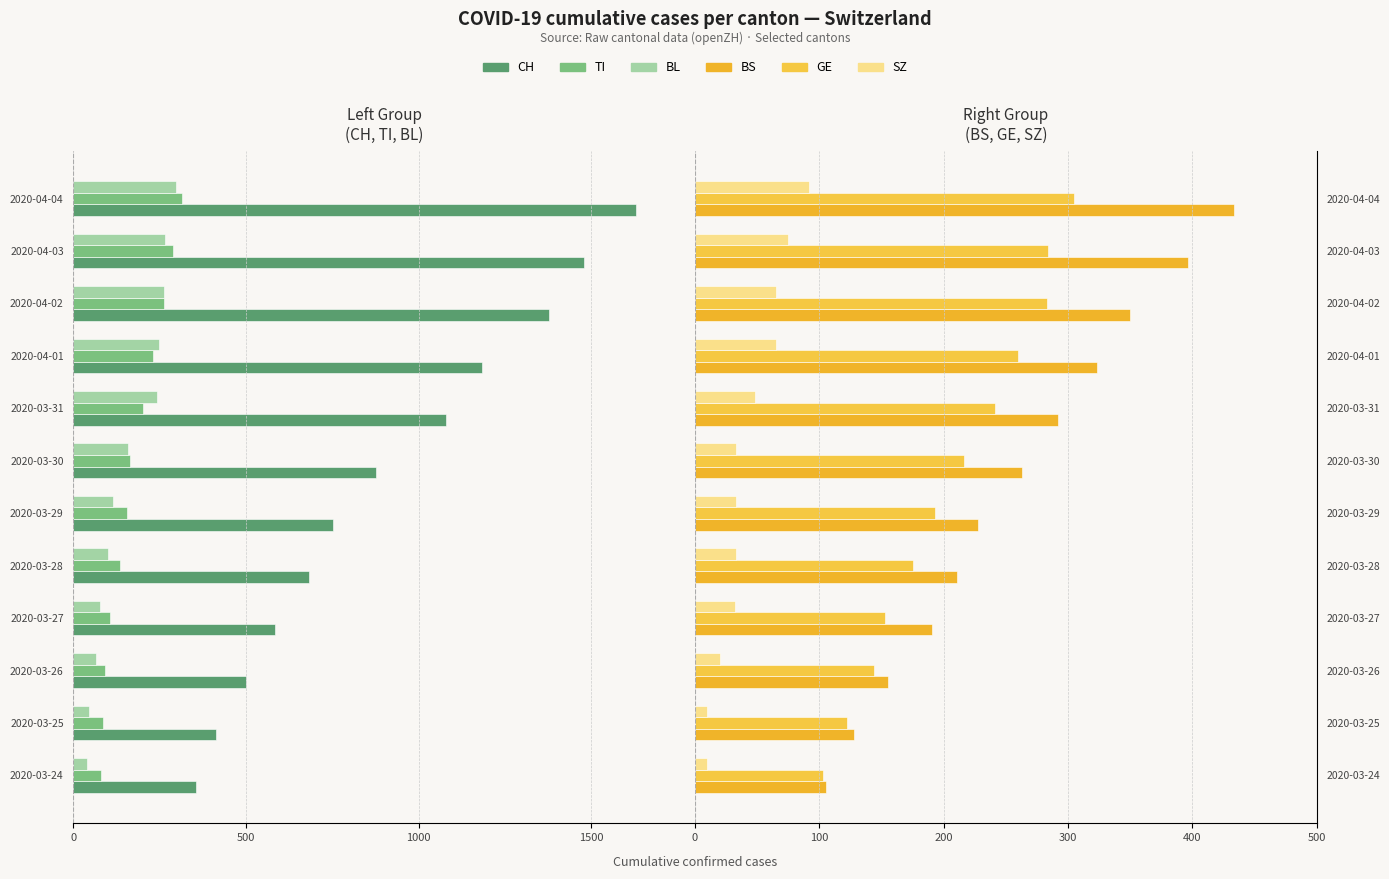

What is the value of the SZ bar at the 1st from the left?

10